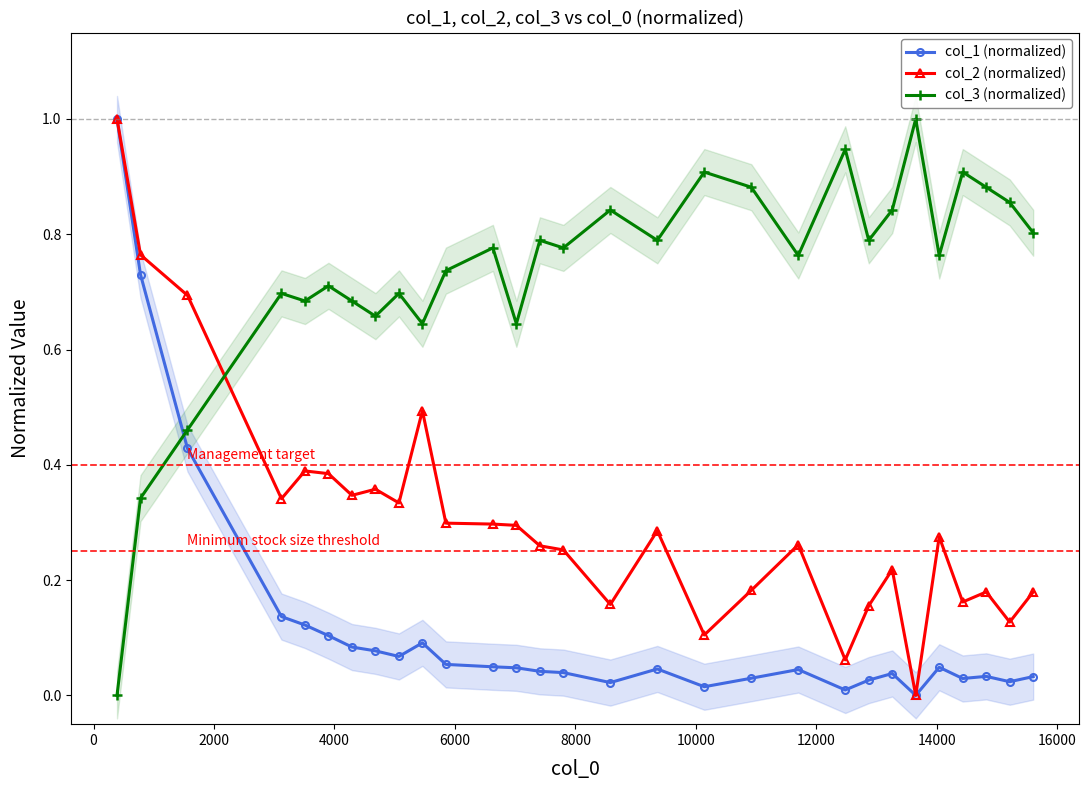

Rank the series by their maximum value, from highest to lowest.

col_1 (normalized), col_2 (normalized), col_3 (normalized)